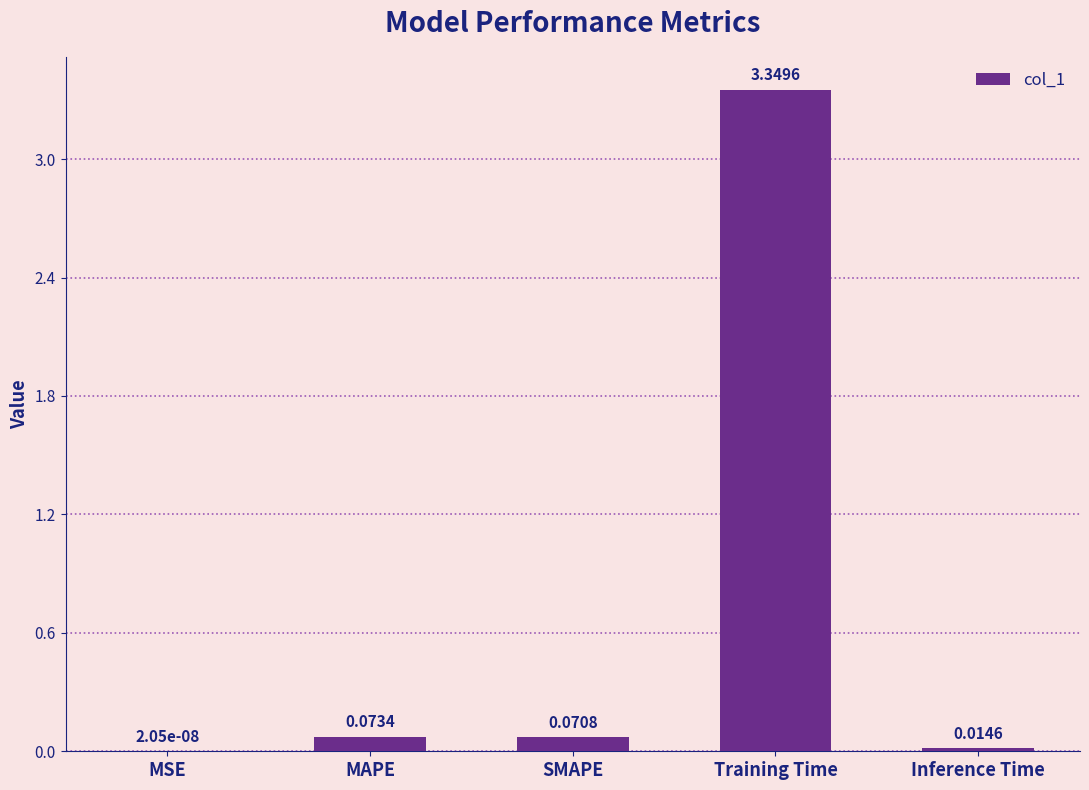

The chart shows a value of 1.7 at Training Time. True or false?

False